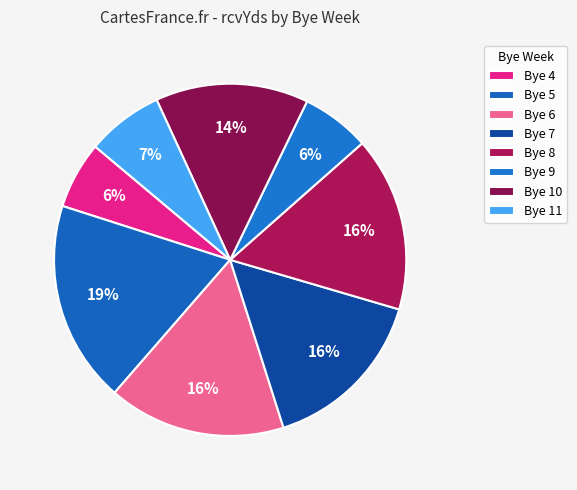

How many segments does this pie chart have?

8